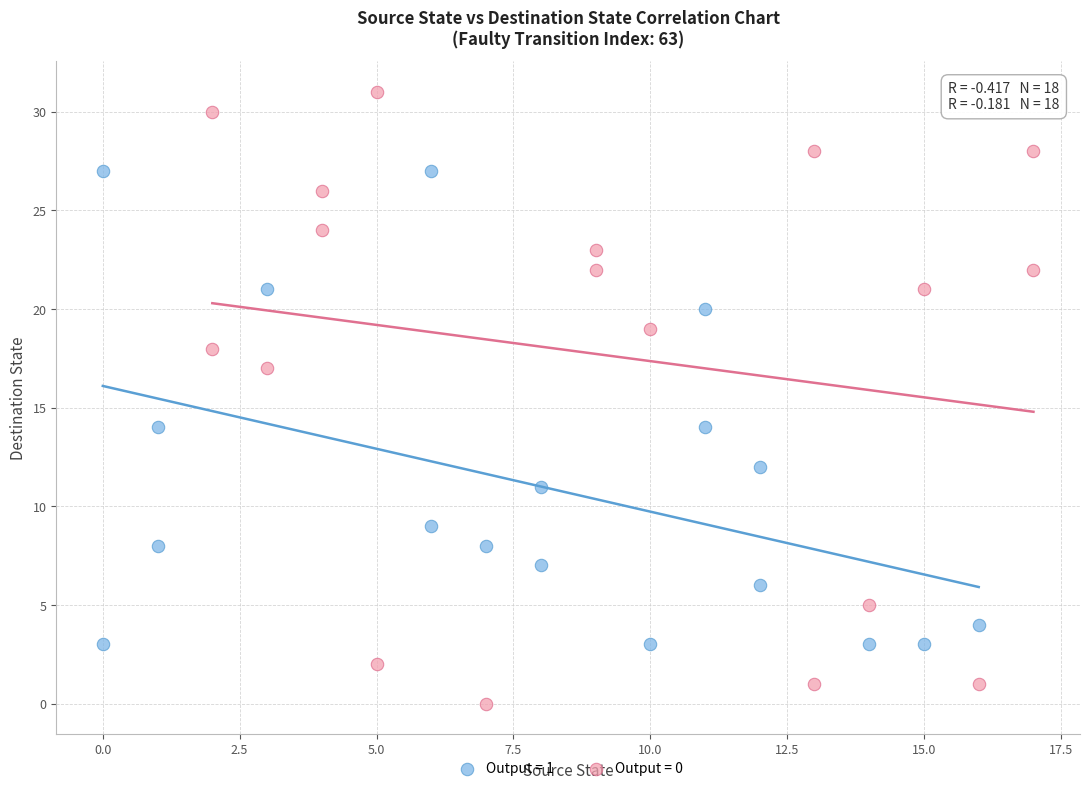

Which series reaches the minimum Y coordinate?

Output = 0